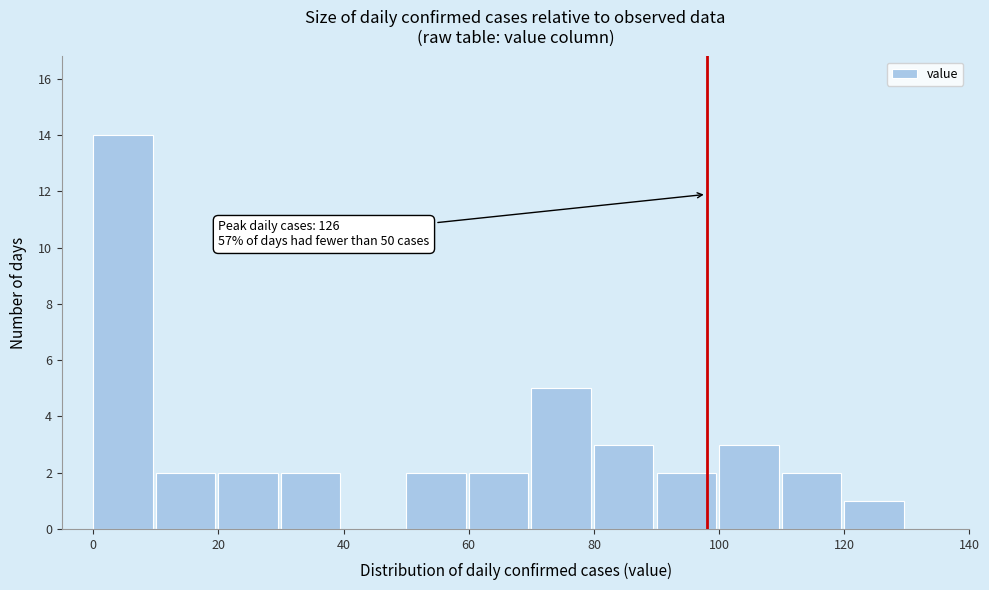

Which range on the x-axis has the tallest bar?

0 to 10